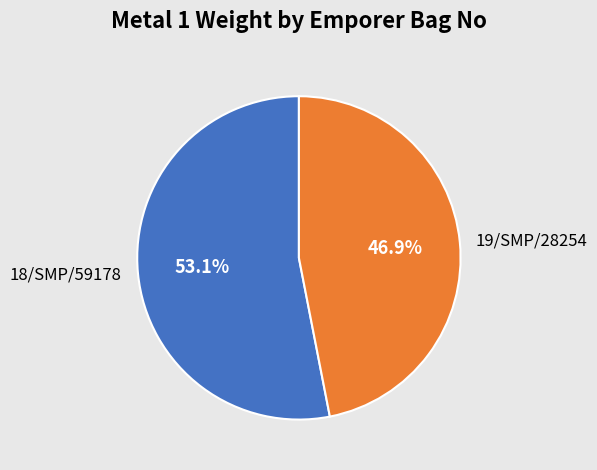

Does any single category account for the majority?

Yes